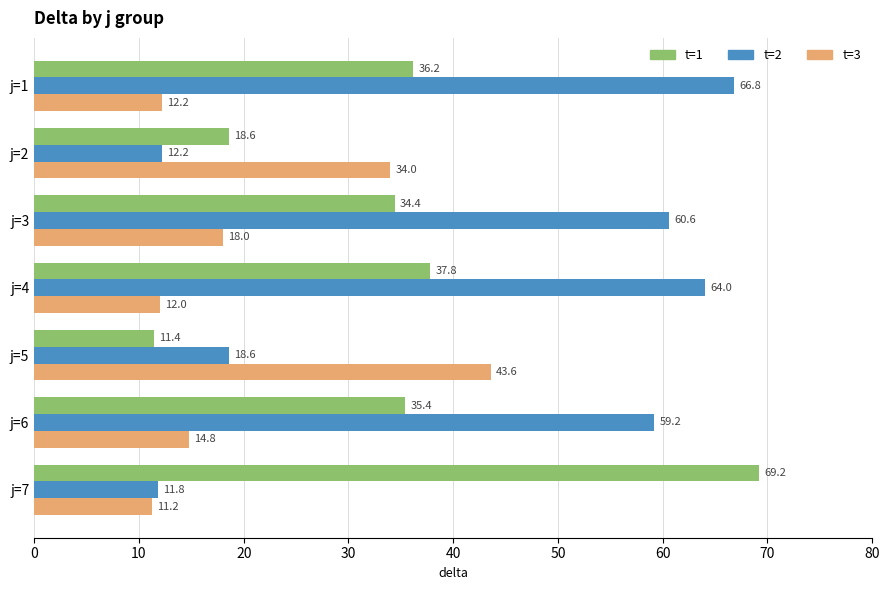

Which series has the widest spread of values?

t=1